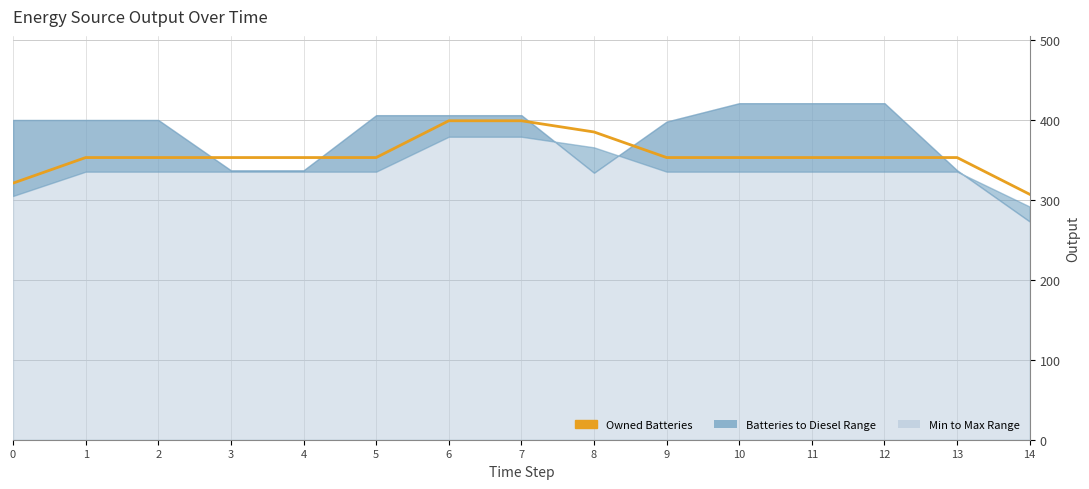

List the labels in order of value, largest first.

6, 7, 8, 1, 2, 3, 4, 5, 9, 10, 11, 12, 13, 0, 14